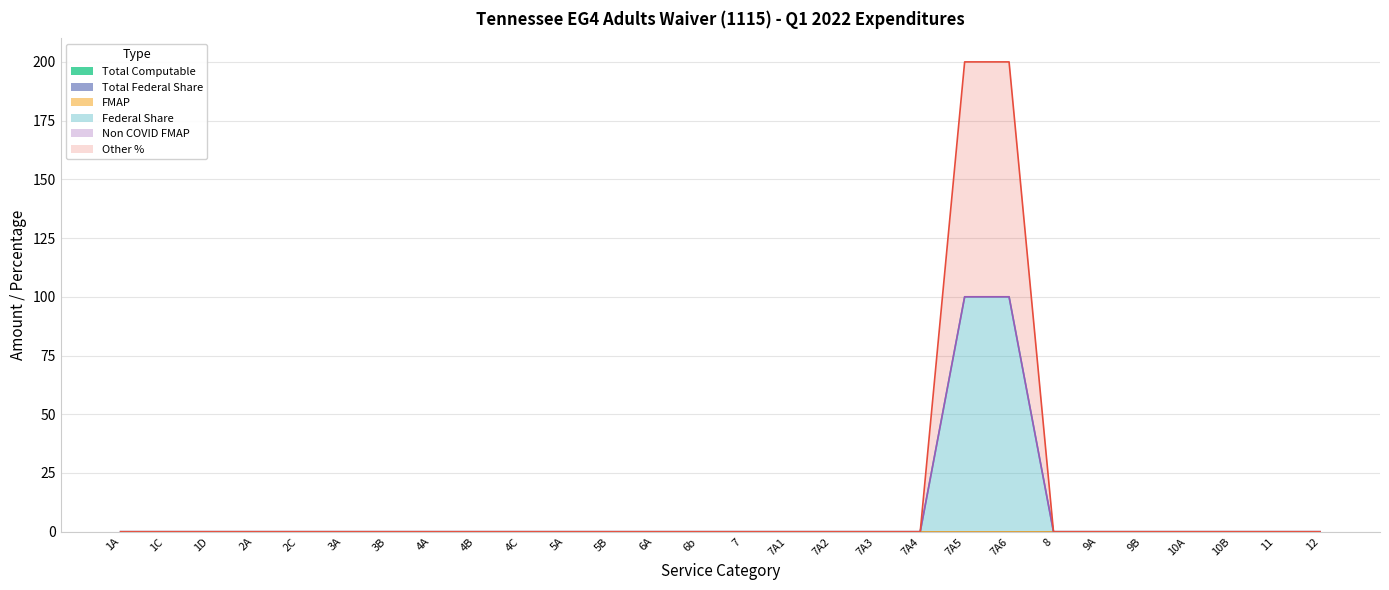

True or false: Federal Share has a value of 36 at 7A5.

False